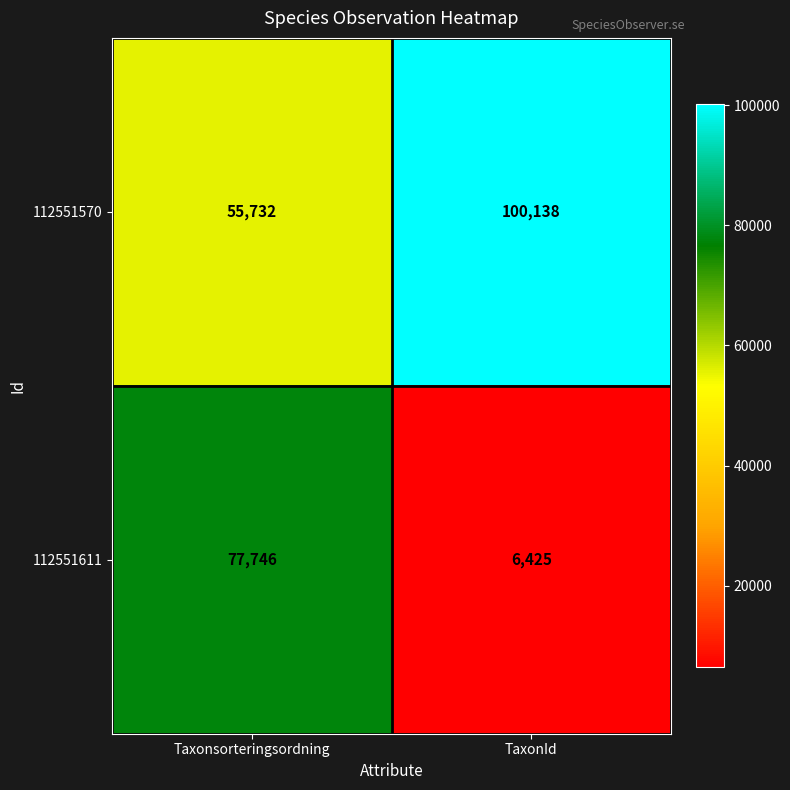

What is the spread (max minus min) of values at TaxonId?

93713